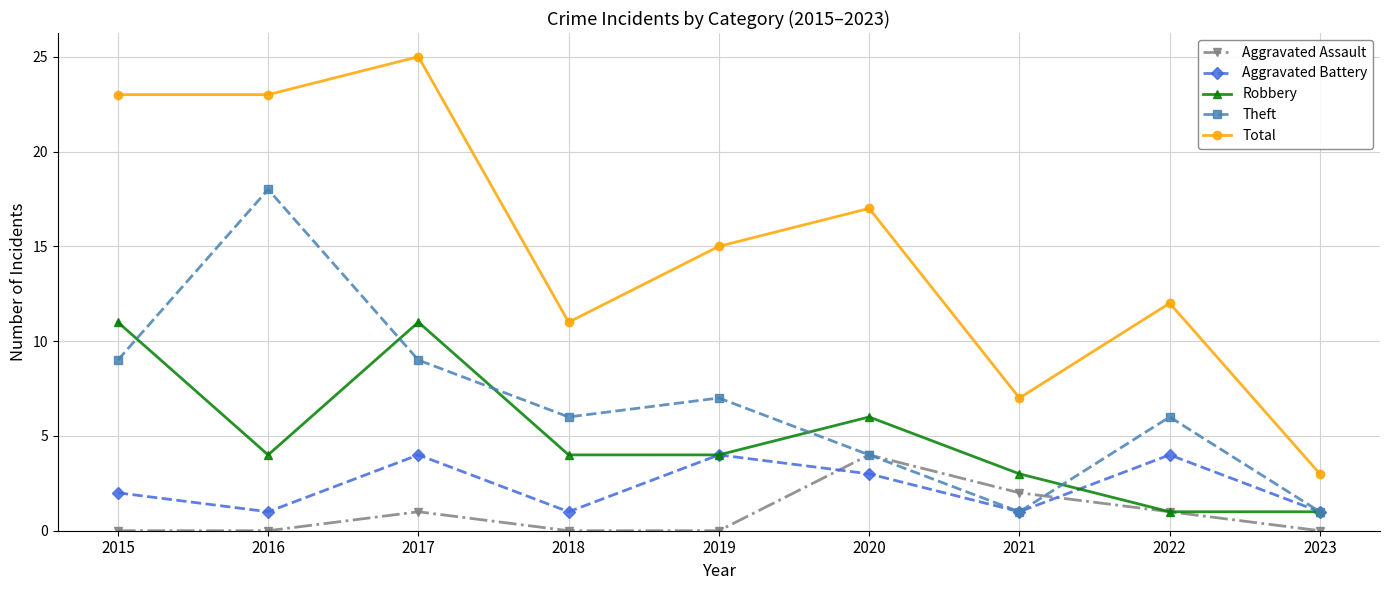

Which category has the highest value across all series?

2017